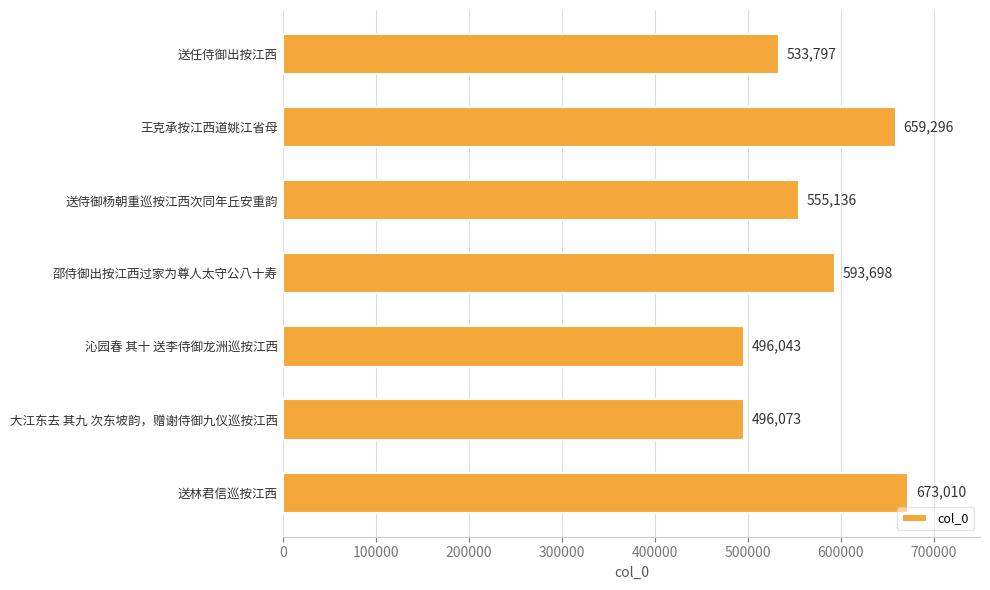

Reading bottom to top, transcribe all the data shown in this chart.

送林君信巡按江西=673010	大江东去 其九 次东坡韵，赠谢侍御九仪巡按江西=496073	沁园春 其十 送李侍御龙洲巡按江西=496043	邵侍御出按江西过家为尊人太守公八十寿=593698	送侍御杨朝重巡按江西次同年丘安重韵=555136	王克承按江西道姚江省母=659296	送任侍御出按江西=533797